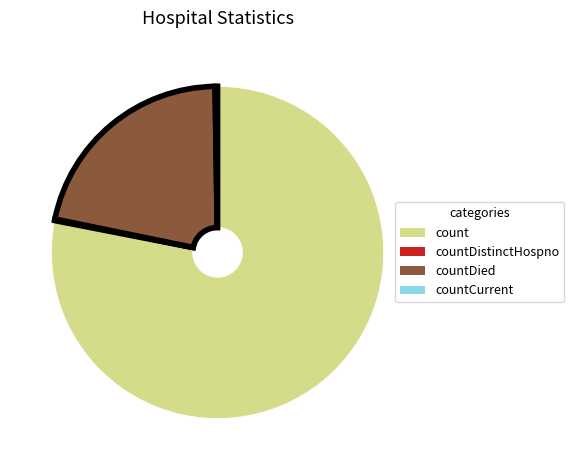

Is there a majority slice in this chart?

Yes